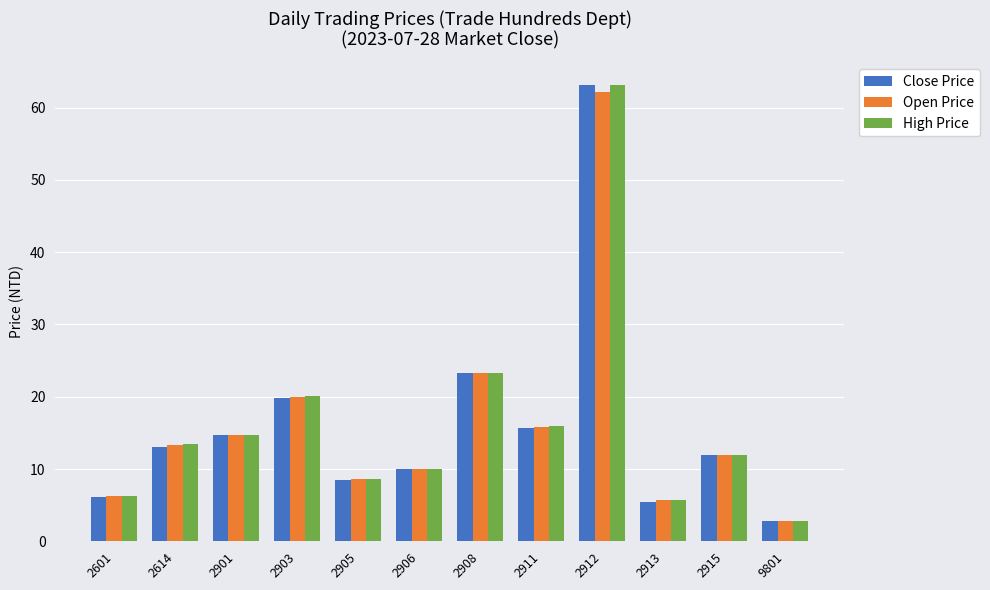

What is the total value across all series at 2903?

59.9